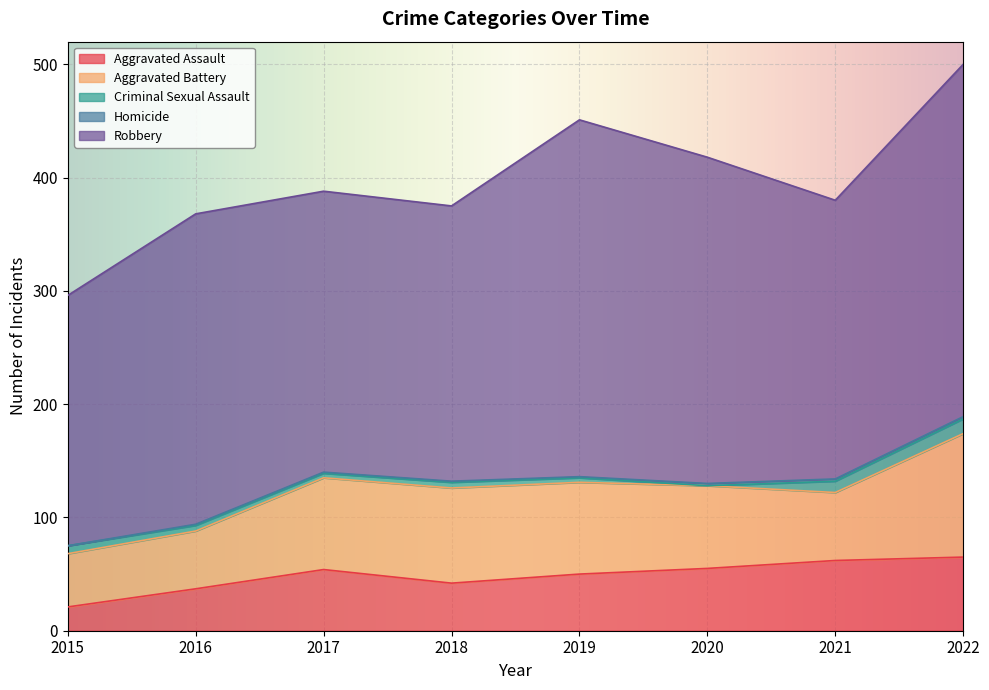

Which has a higher value, 2017 or 2022?

2022